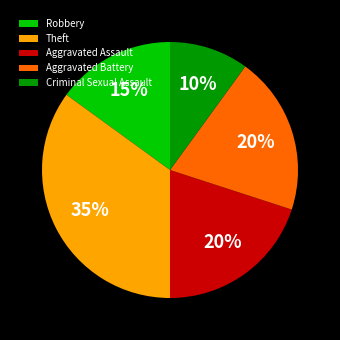

To the nearest percent, what is the difference between the largest and smallest slice percentages?

25%